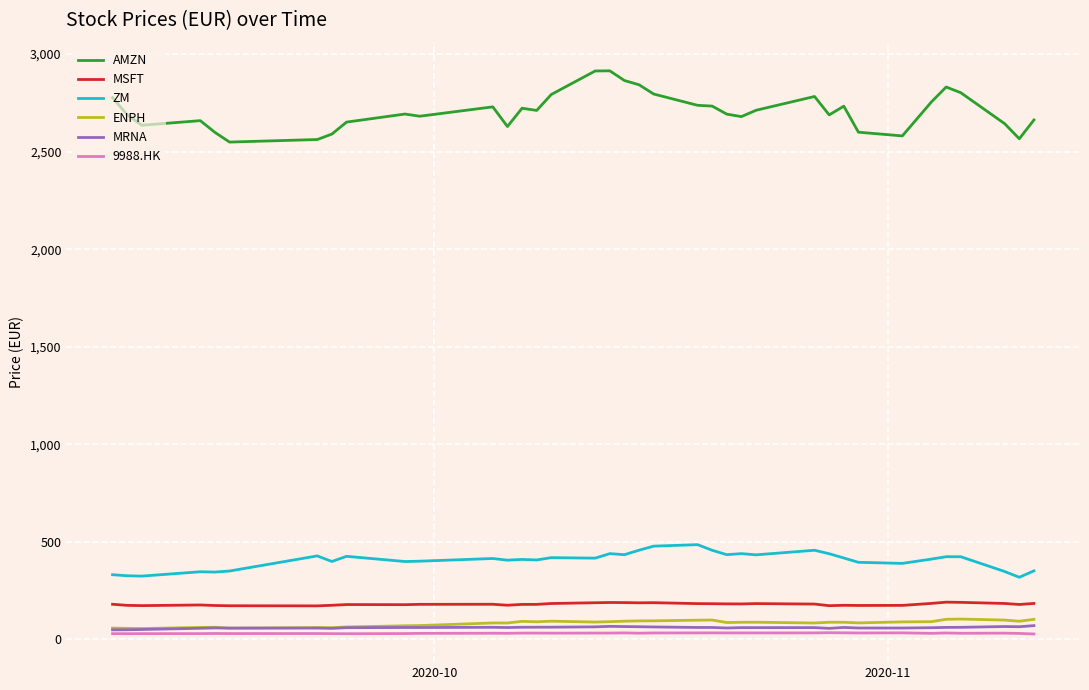

Which series has the largest total across all categories?

AMZN